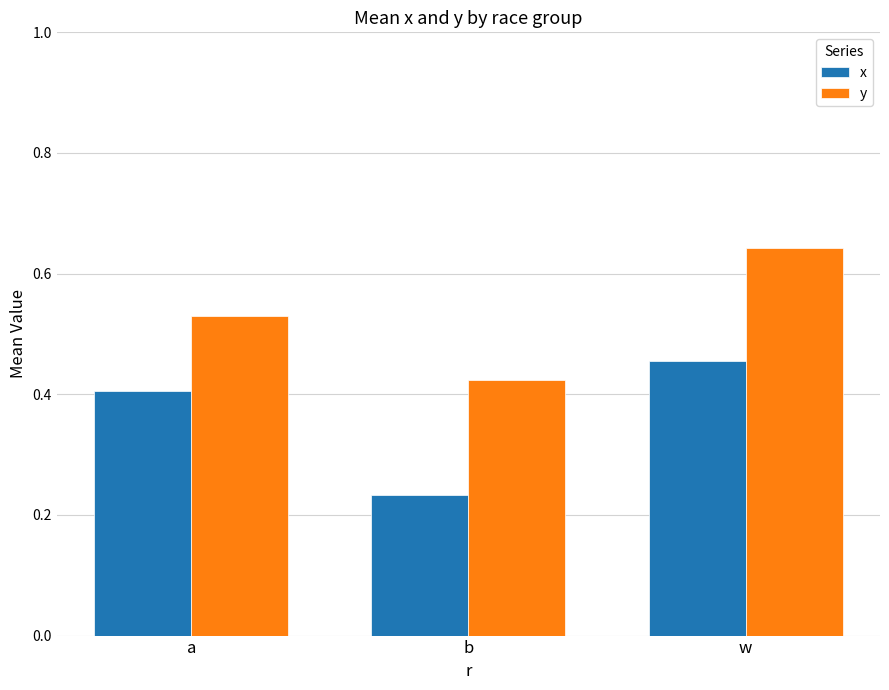

What is the difference between the maximum and second lowest values in the y series?

0.1